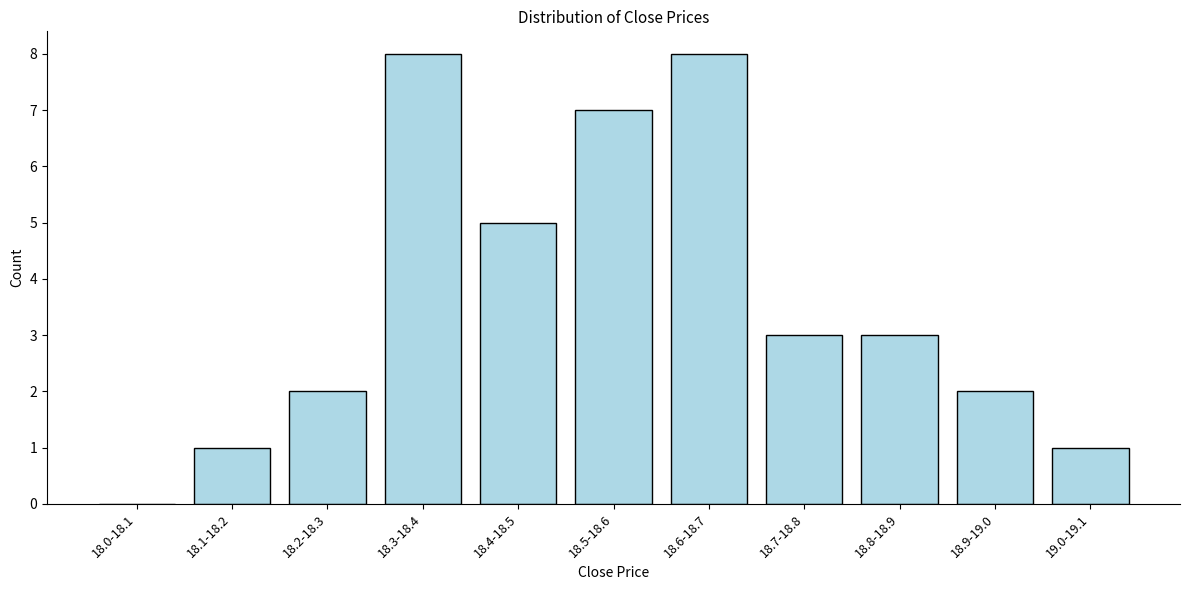

Reading left to right, list all the values displayed in this chart.

18.0-18.1=0	18.1-18.2=1	18.2-18.3=2	18.3-18.4=8	18.4-18.5=5	18.5-18.6=7	18.6-18.7=8	18.7-18.8=3	18.8-18.9=3	18.9-19.0=2	19.0-19.1=1